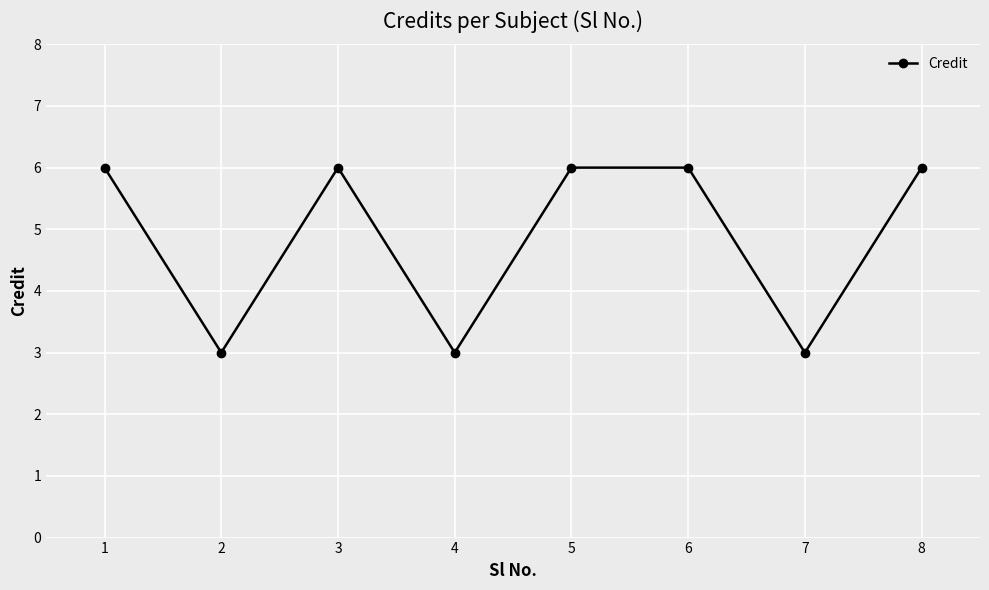

What is the change in value from 1 to 4?

-3